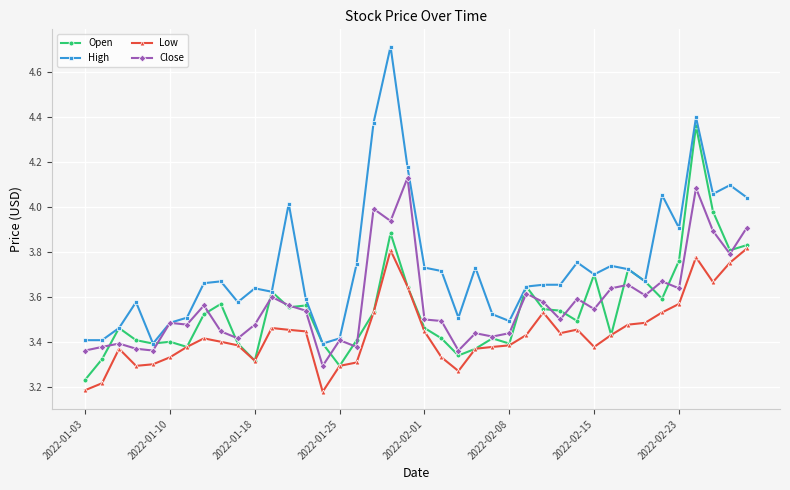

What is the difference between the second highest and second lowest values in the High series?

1.0